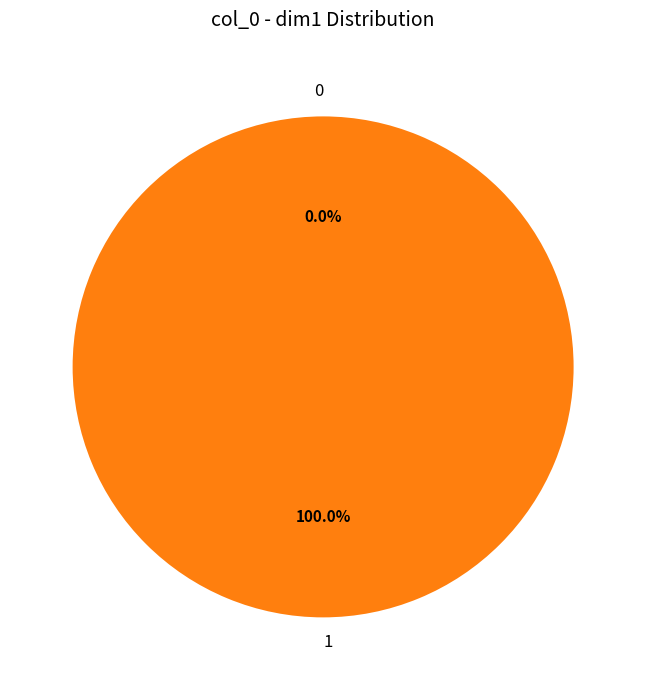

How many slices are in this pie chart?

2